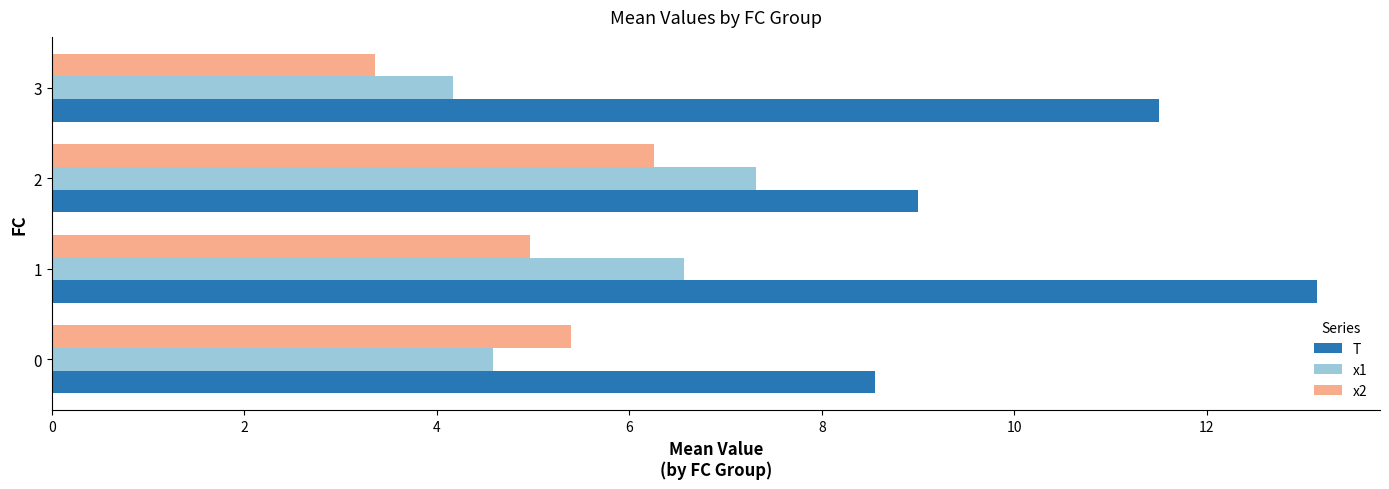

How many values in the T series are below 11?

2